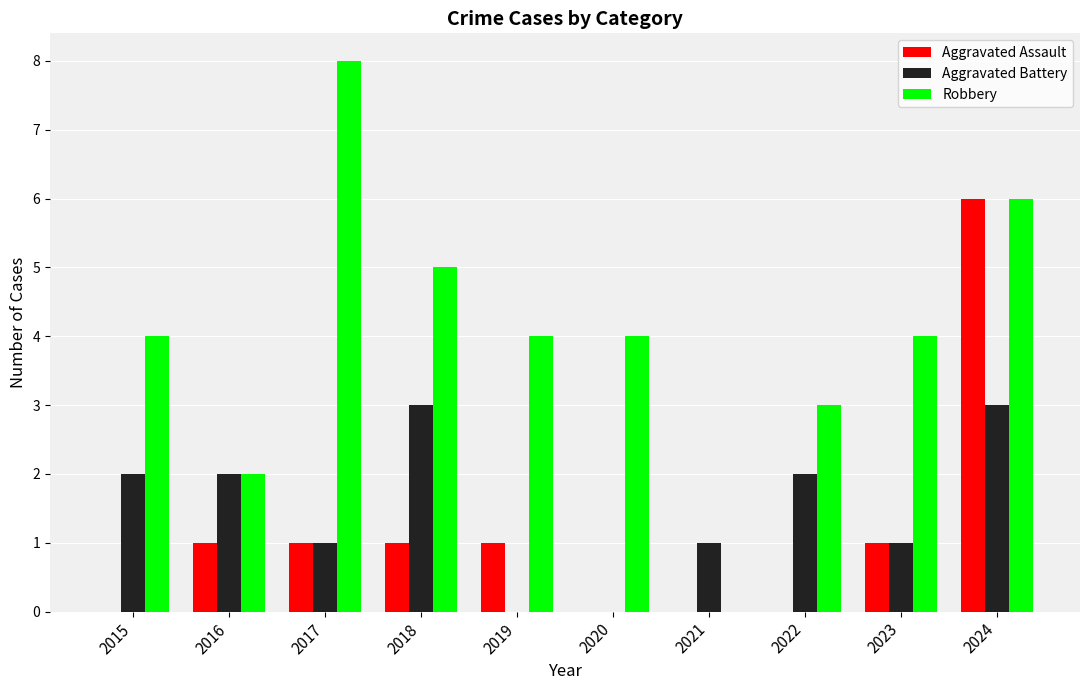

Between 2023 and 2024, which series saw the biggest shift?

Aggravated Assault